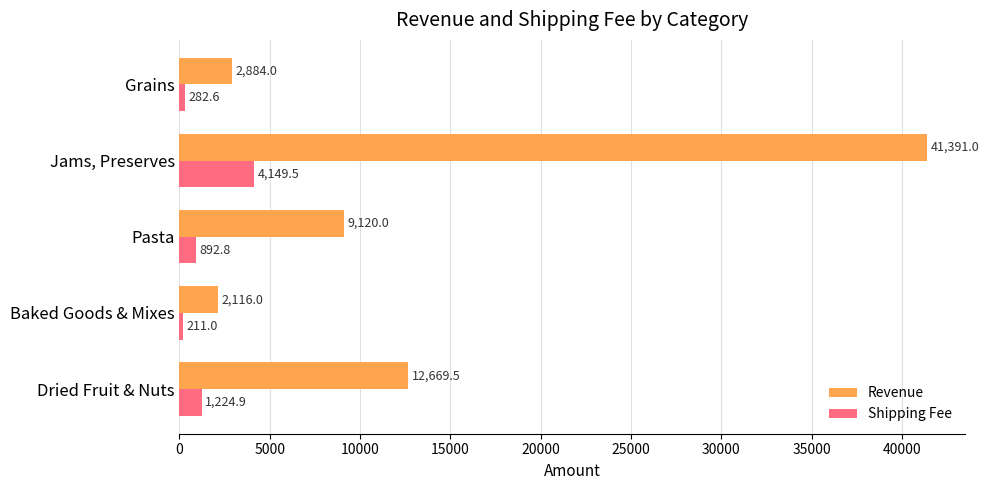

What is the highest value of the Revenue series?

41391.0